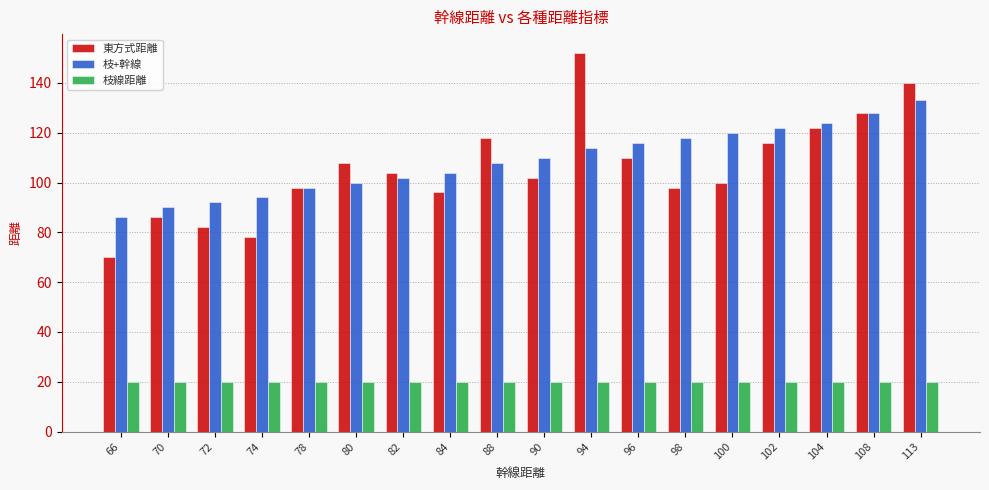

Where is 東方式距離 nearest to the value 111?

96